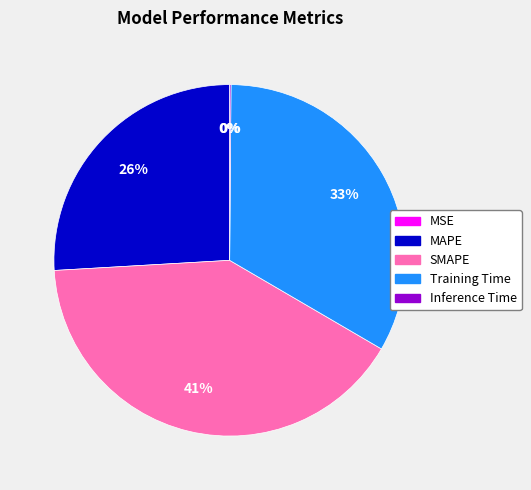

Does any single category account for the majority?

No